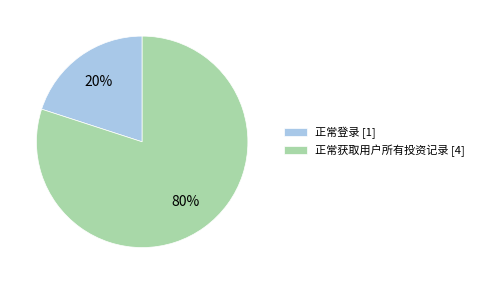

Count the number of slices in the pie.

2